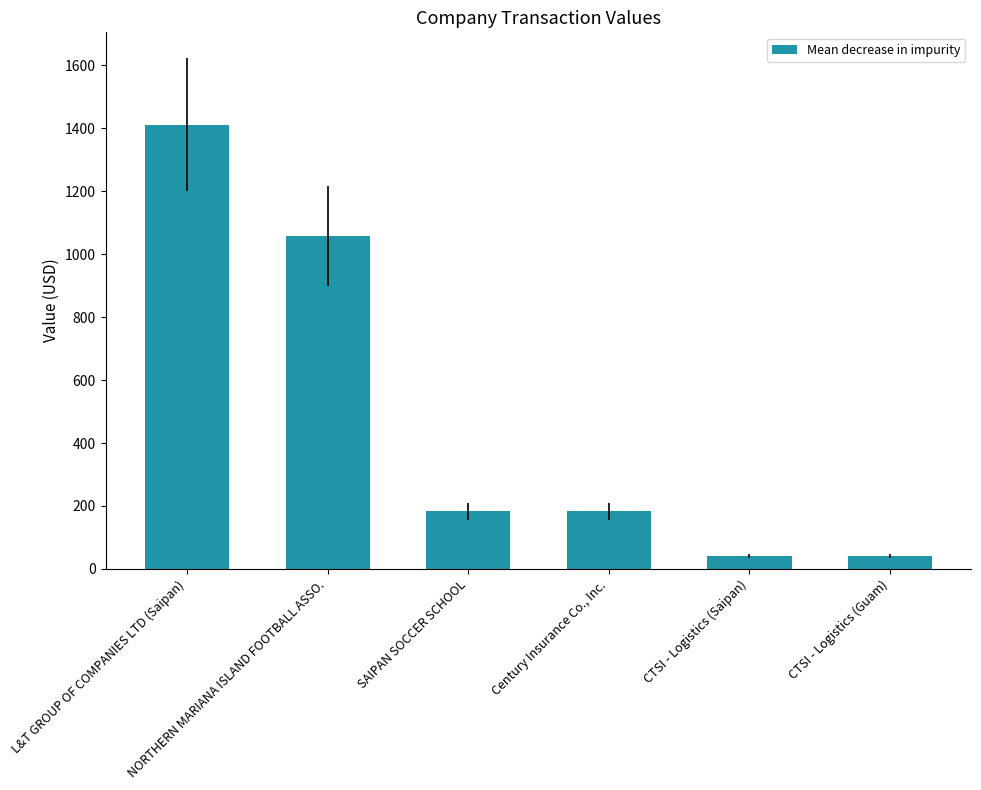

Does the chart contain any negative values?

No